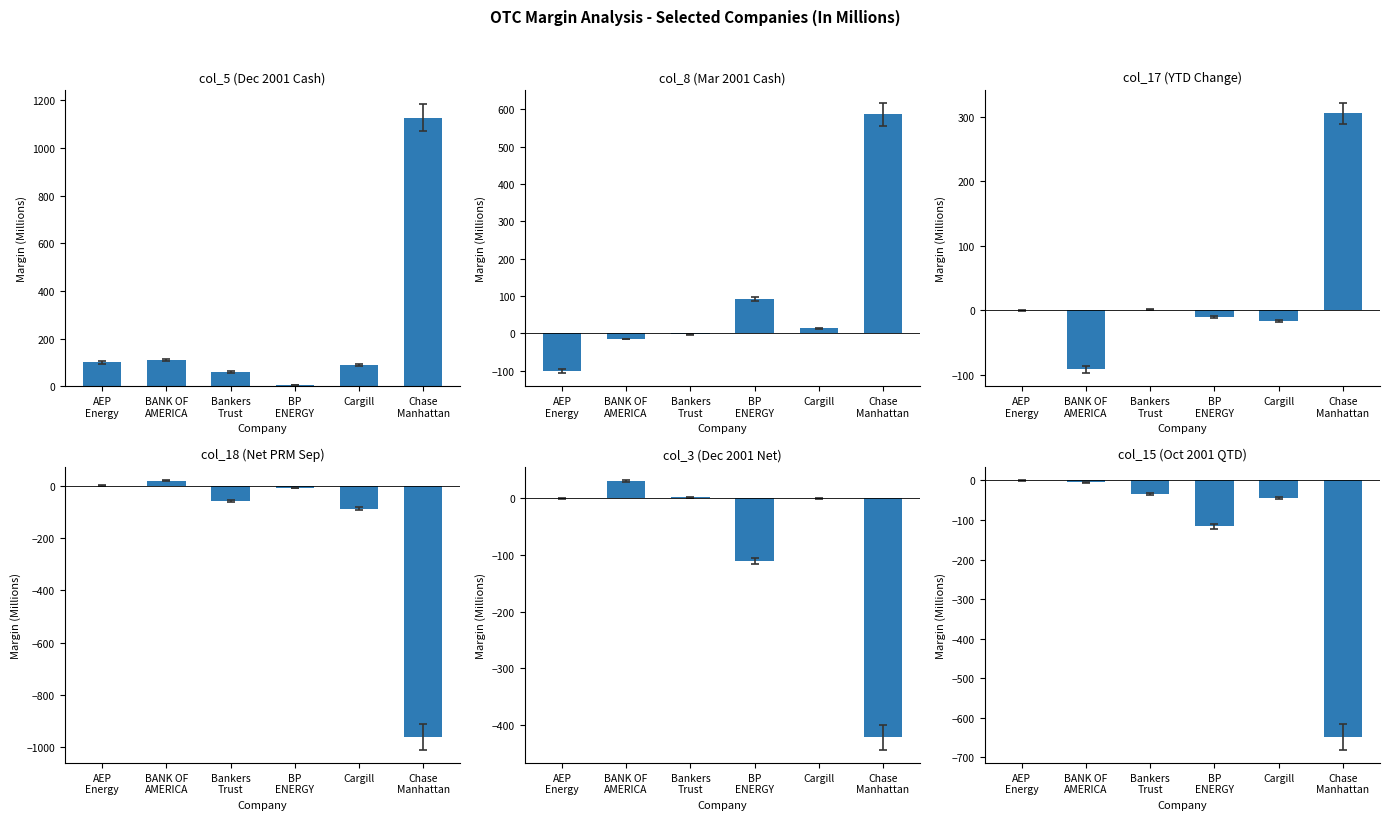

At which label is col_8 (Mar 2001 Cash) closest to 243?

BP
ENERGY